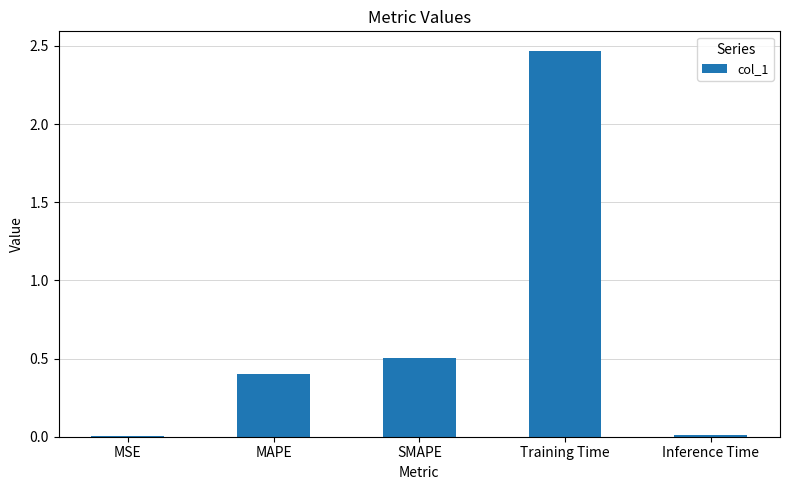

How many categories are shown in the chart?

5